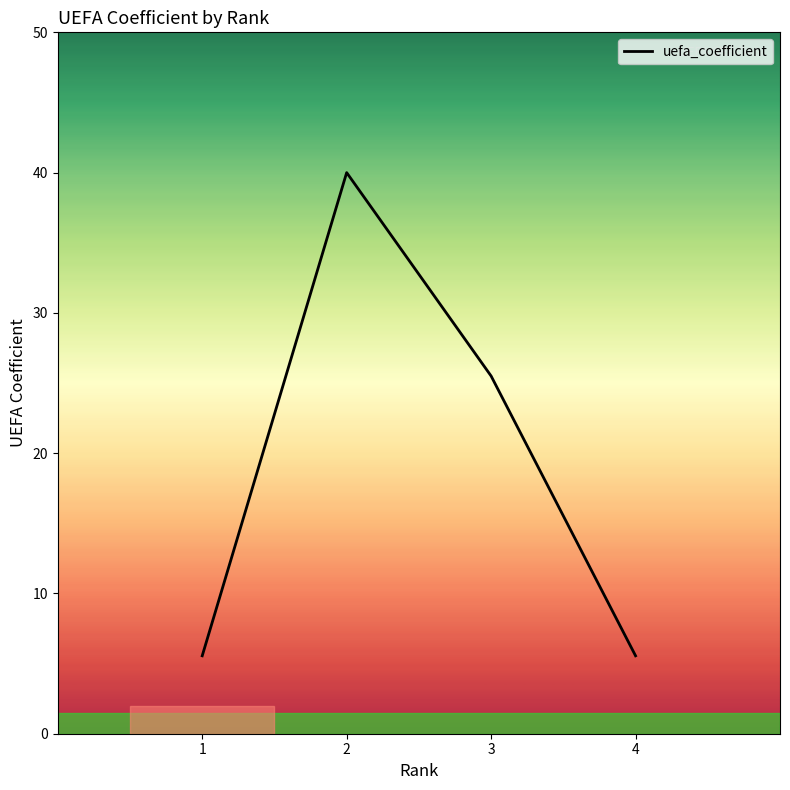

Does the chart have visible grid lines?

No